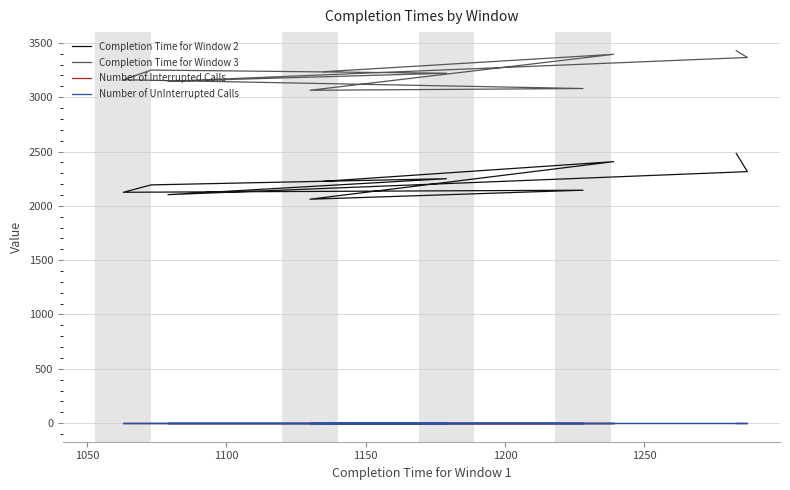

How many series are shown in this chart?

4